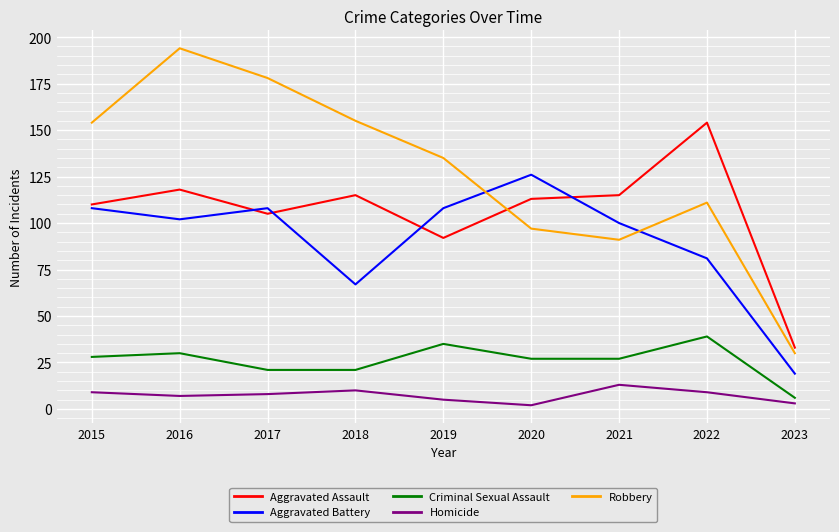

Is it true that Aggravated Battery equals 34 at 2021?

False